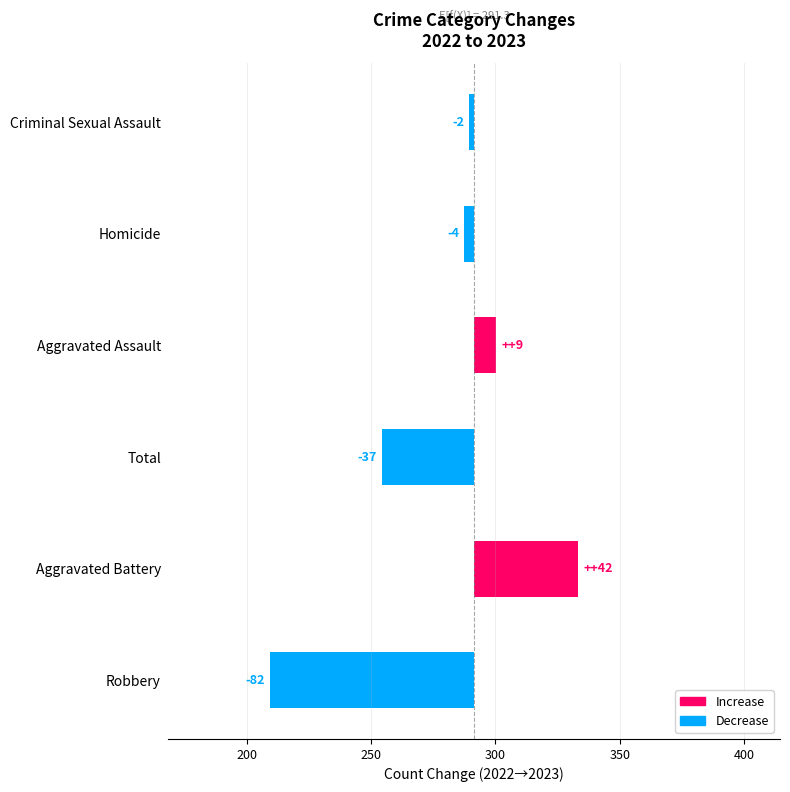

What is the value of the 4th bar from the left?

9